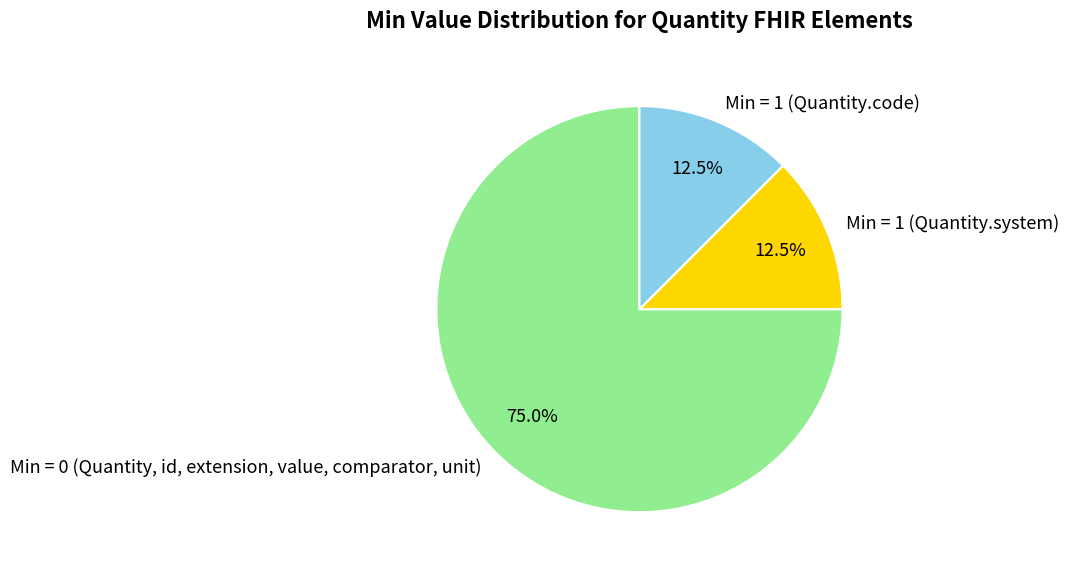

Which category accounts for the majority?

Min = 0 (Quantity, id, extension, value, comparator, unit)